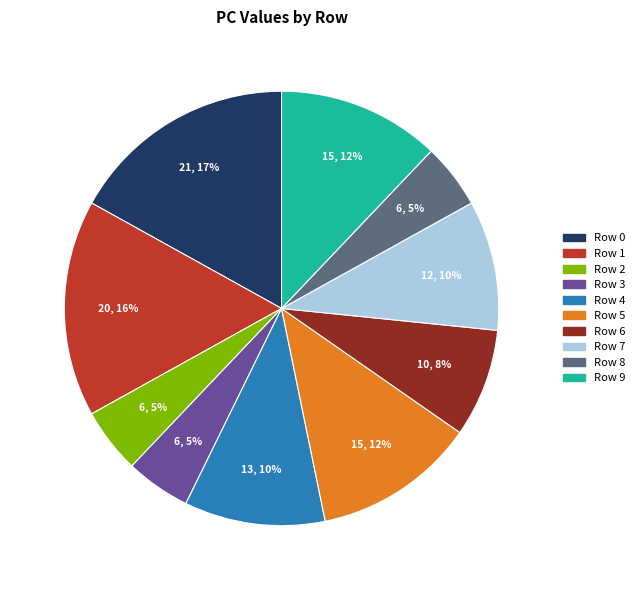

Does Row 5 account for over 50% of the chart?

No